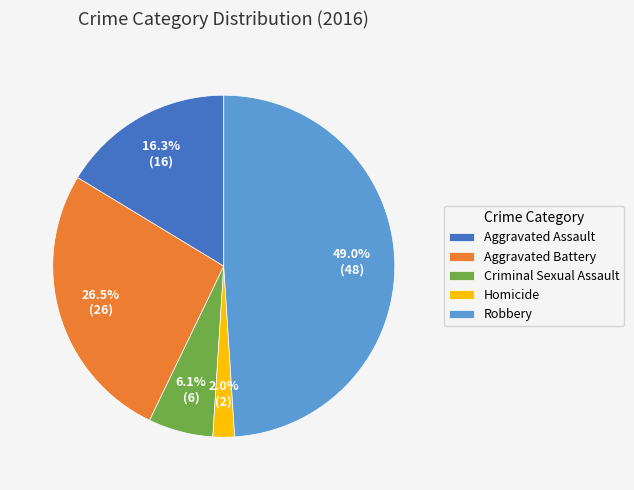

How many segments does this pie chart have?

5